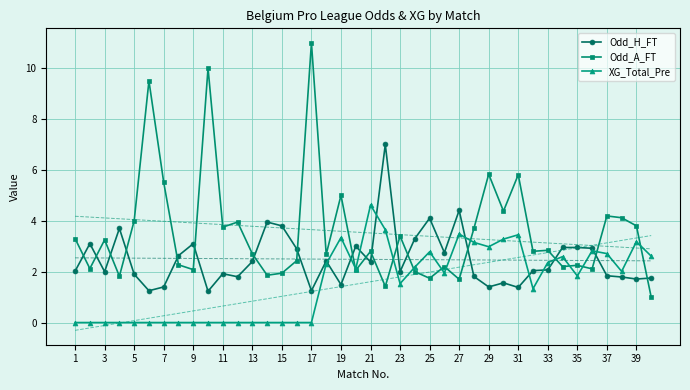

True or false: XG_Total_Pre has more than 2 interior local peaks.

True